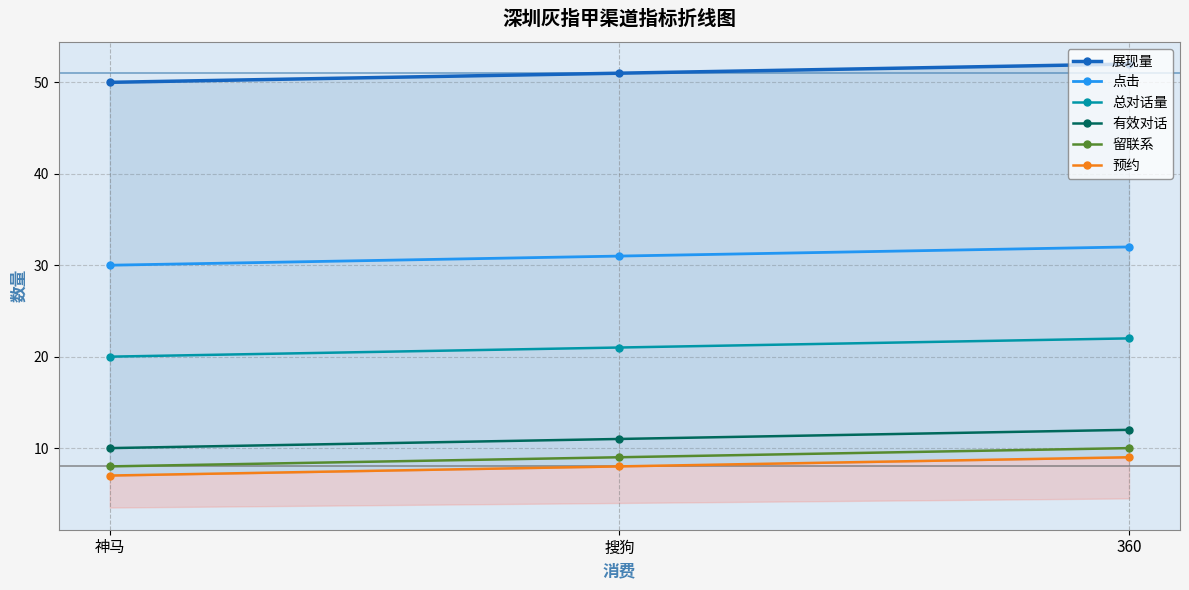

What is the difference between the second highest and minimum values in the 预约 series?

1